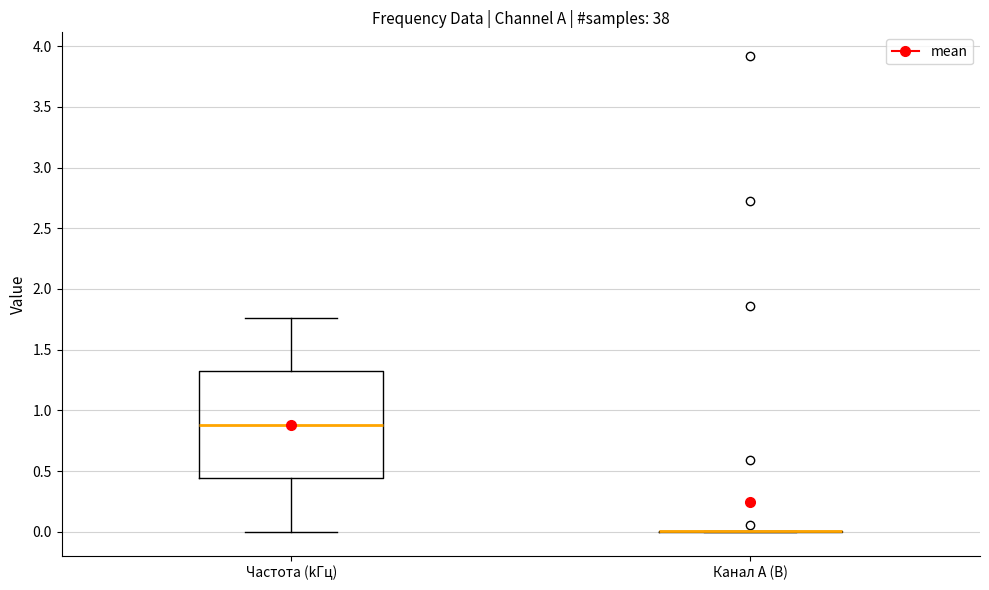

Reading left to right, transcribe this box plot: for each box, give where its median line is, the range the box spans, and where its two whiskers end, as read against the y-axis. The values are not printed on the chart, so give them approximately, as read against the axis.

Частота (kГц): median 0.90, box 0.45 to 1.30, whiskers 0.00 to 1.75
Канал A (В): box collapsed to a line at 0.00, whiskers 0.00 to 0.00